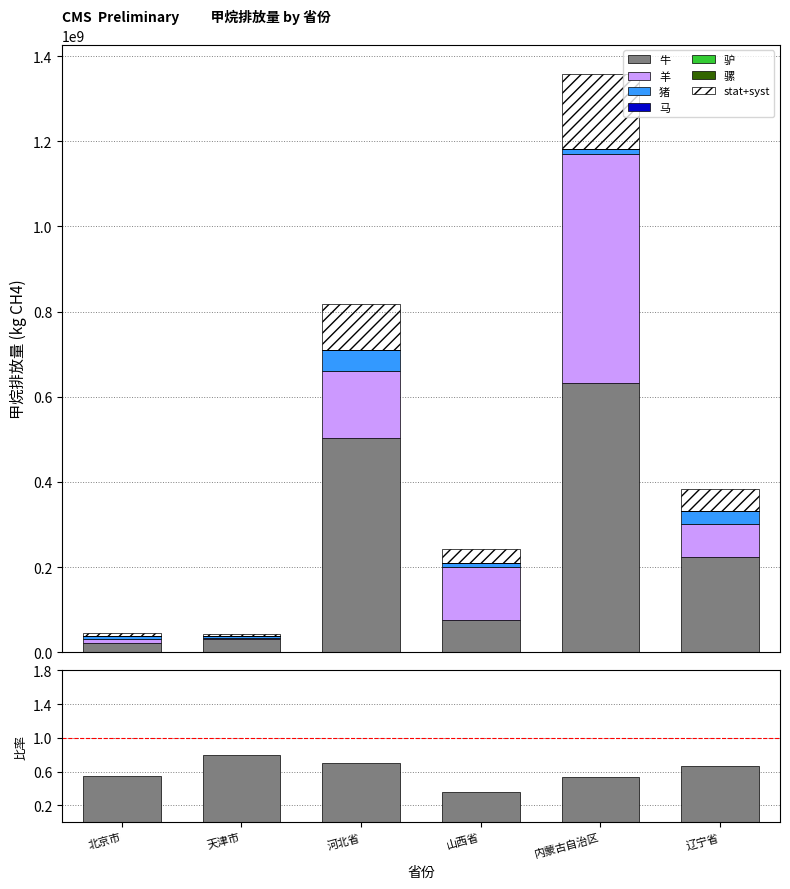

Rank the categories by 牛 value from highest to lowest.

内蒙古自治区, 河北省, 辽宁省, 山西省, 天津市, 北京市